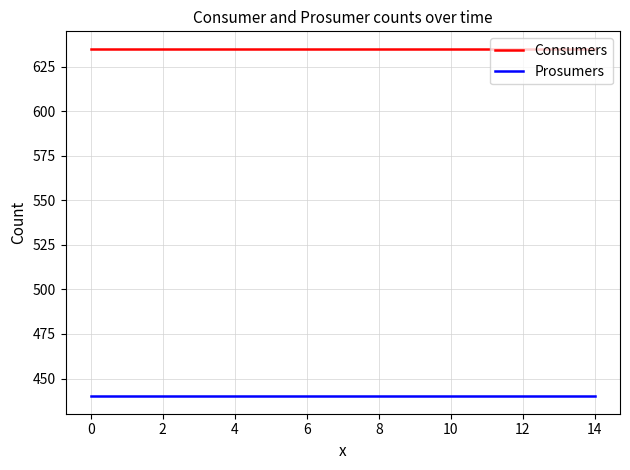

How many lines are shown in the chart?

2